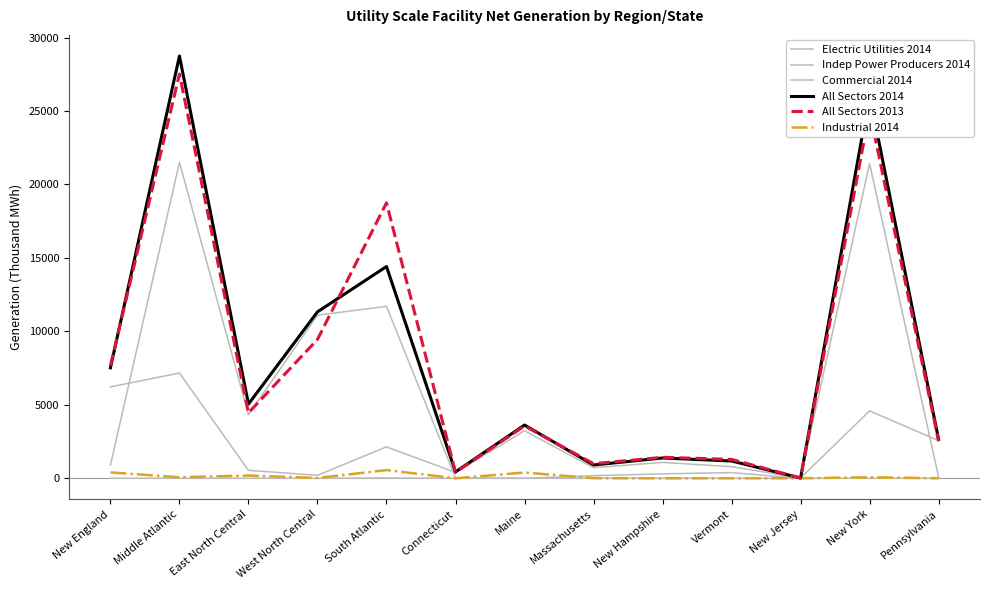

True or false: Indep Power Producers 2014 and Commercial 2014 intersect in this chart.

False